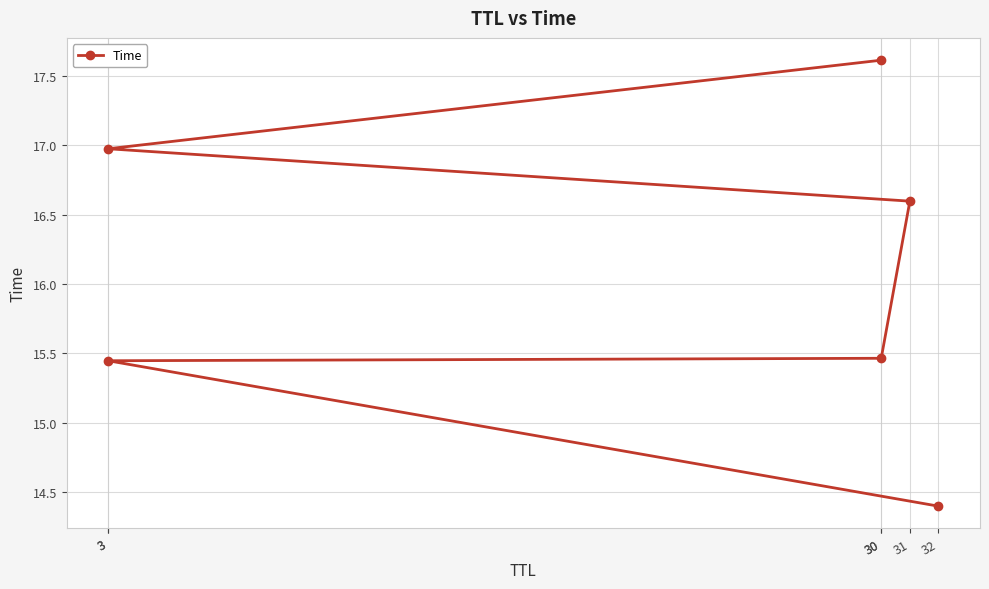

Where is the data nearest to the value 16?

30